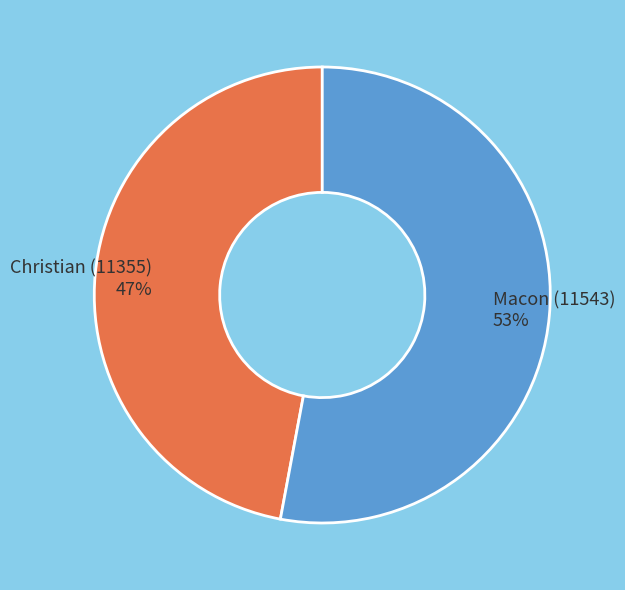

How many slices are in this pie chart?

2